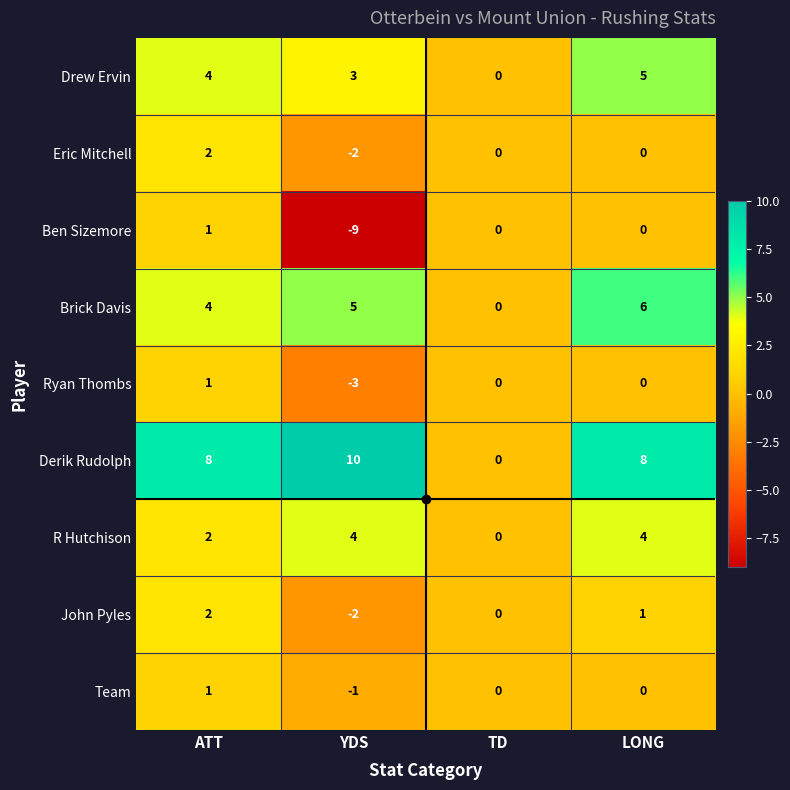

Which series changed the most between TD and LONG?

Derik Rudolph